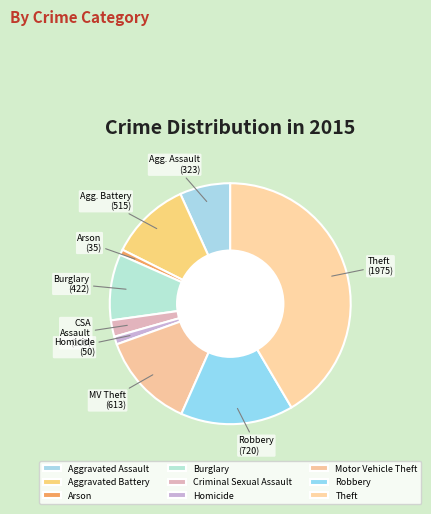

Is there any slice that represents more than half of the pie?

No